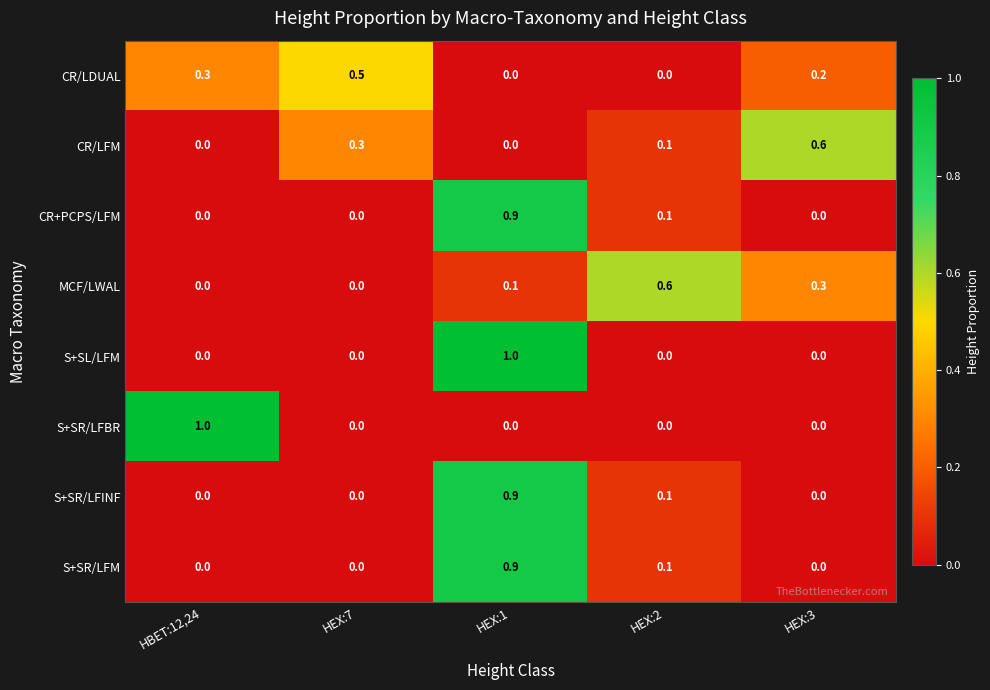

What is the total value across all series at HEX:1?

3.8